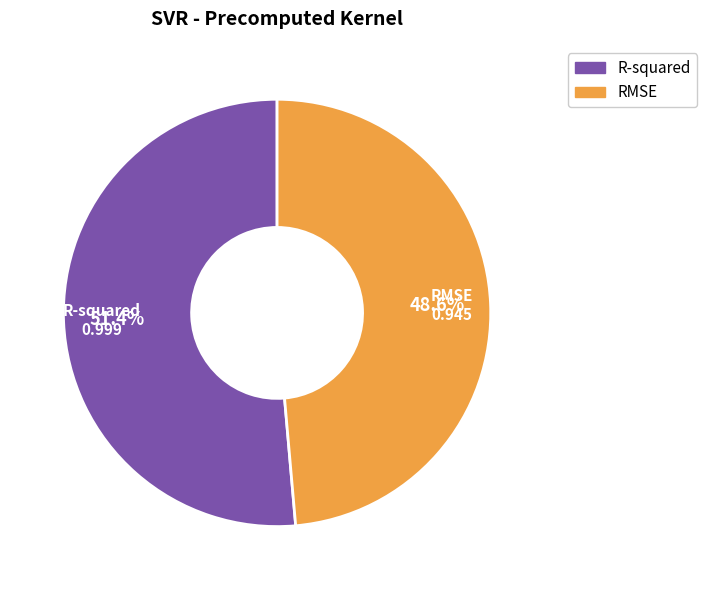

To the nearest percent, what is the combined percentage of R-squared and RMSE?

100%